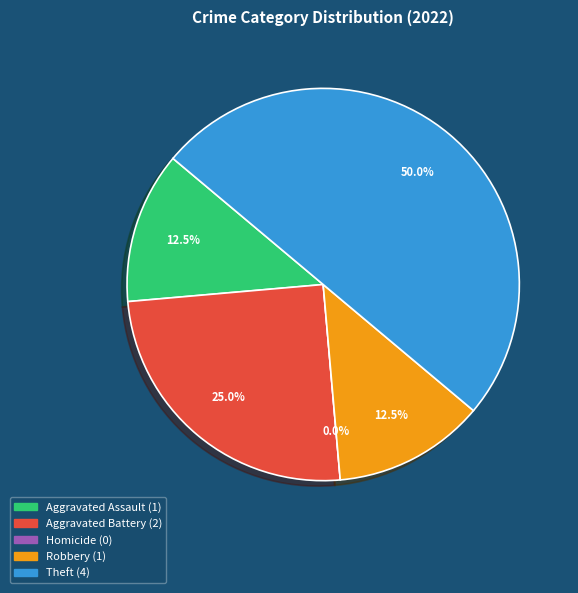

To the nearest percent, what is the difference between the Robbery and Theft slice percentages?

38%